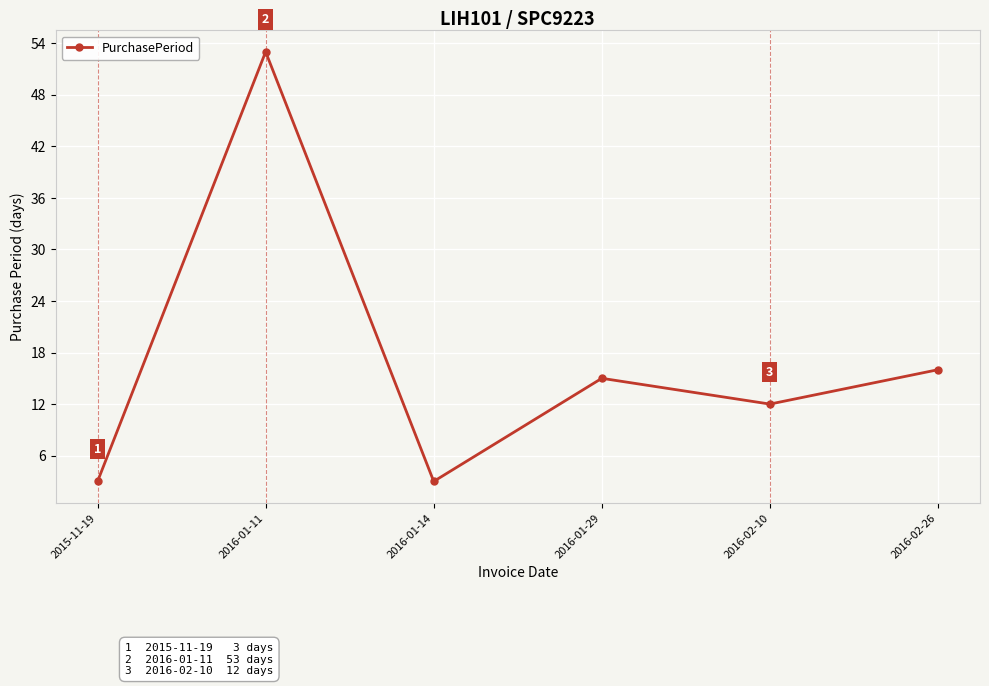

How many values are below 15?

3